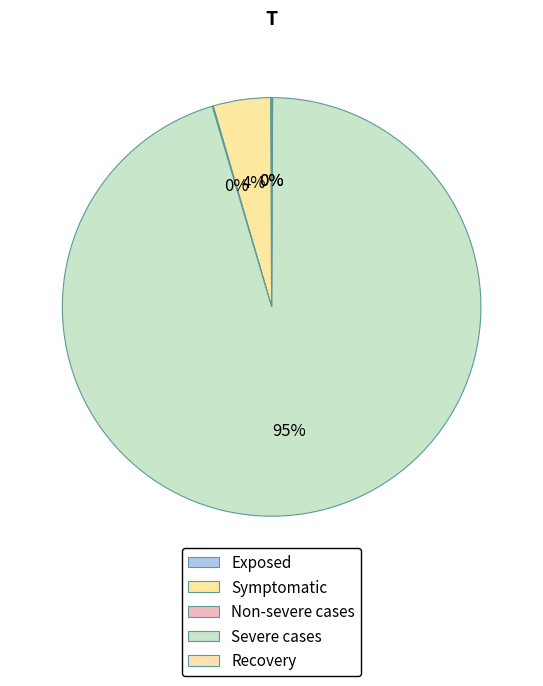

To the nearest percent, what percentage of the pie is Severe cases?

95%